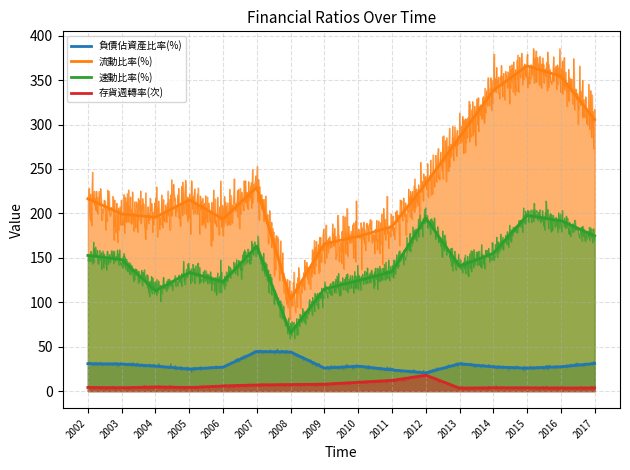

Reading left to right, transcribe all the data shown in this chart.

負債佔資產比率(%): 30.8	30.4	28.1	24.7	26.9	44.5	44.0	25.8	28.0	23.8	20.4	30.7	27.1	25.7	27.3	31.0
流動比率(%): 216.4	199.2	195.6	215.2	193.6	229.3	103.2	165.7	174.0	185.0	233.2	285.8	338.4	366.0	354.5	305.4
速動比率(%): 152.6	148.0	112.9	133.5	123.0	163.0	65.2	114.9	124.2	134.5	194.8	140.6	154.9	197.6	191.8	174.7
存貨週轉率(次): 4.0	3.6	4.7	3.9	5.8	6.9	7.2	7.7	9.9	11.9	17.9	3.3	3.7	3.7	3.4	3.5